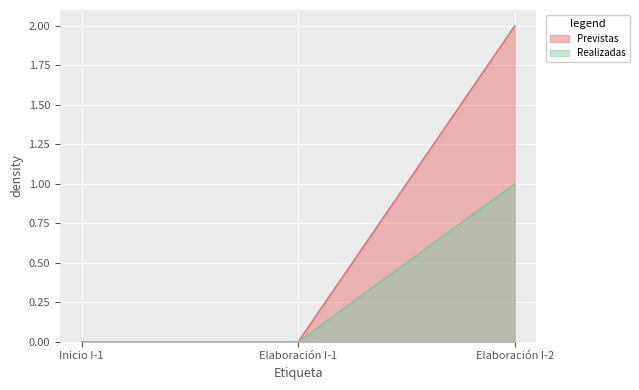

Which series has the largest total across all categories?

Previstas